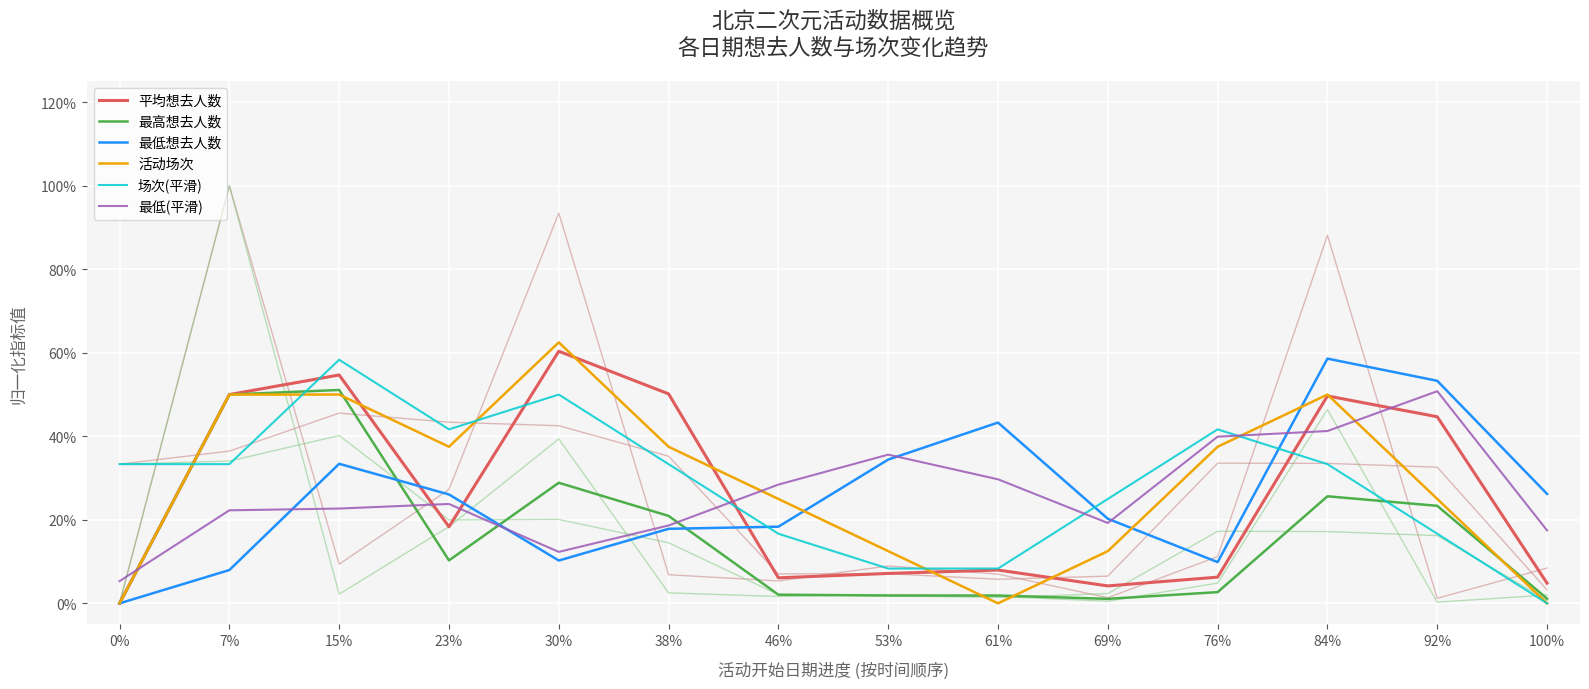

Is it true that 活动场次 equals 0.2 at 84%?

False